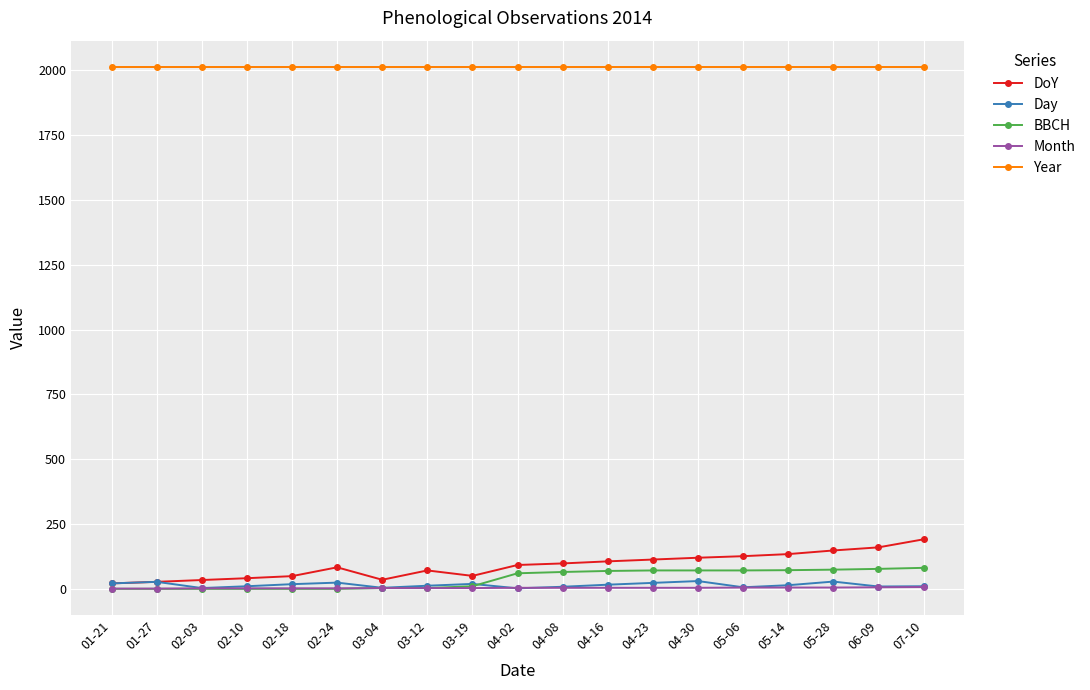

What is the difference between the second highest and second lowest values in the Month series?

5